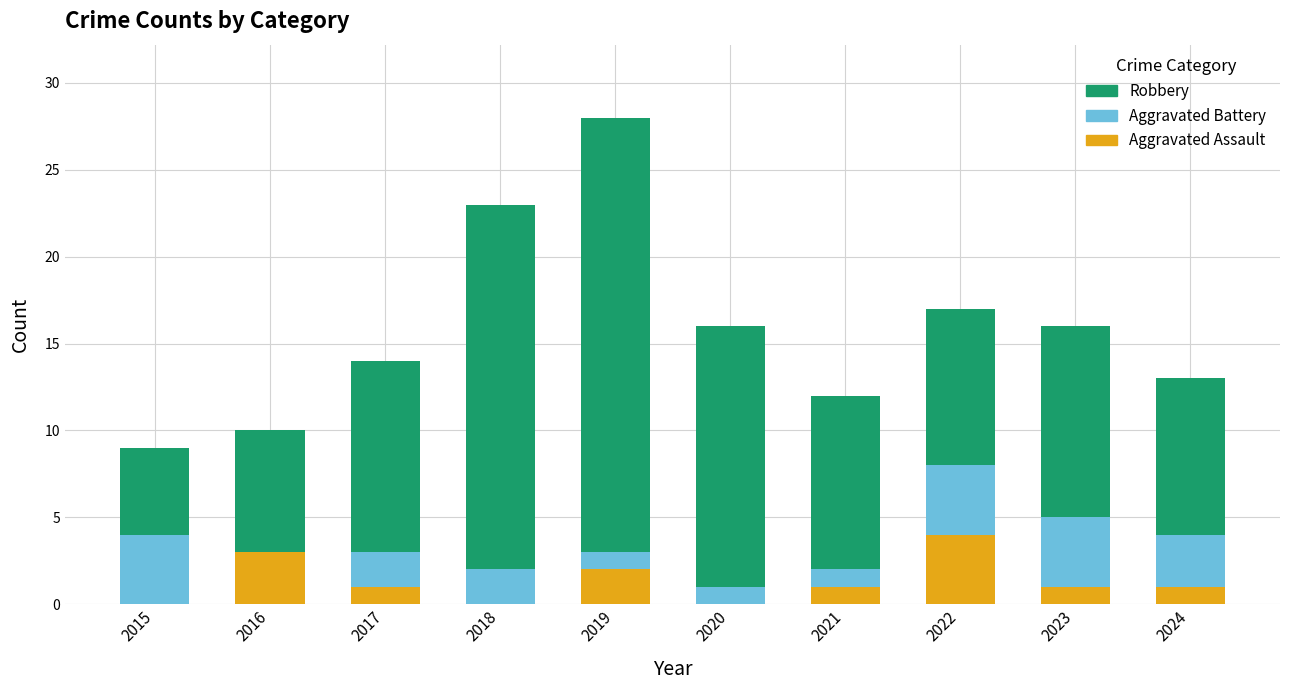

What is the total value across all series at 2020?

16